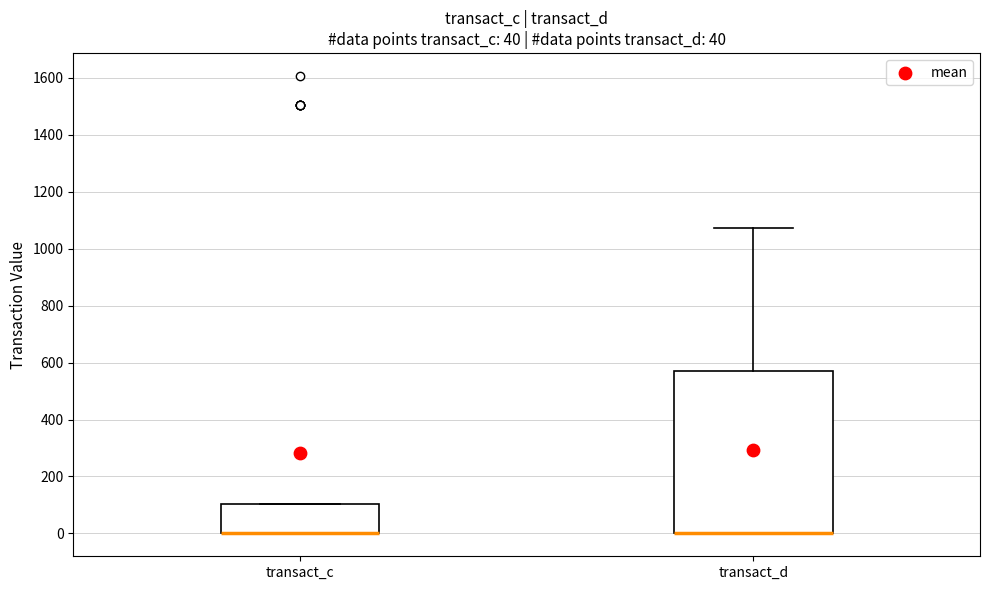

Which box is the tallest, from its lower edge to its upper edge?

transact_d